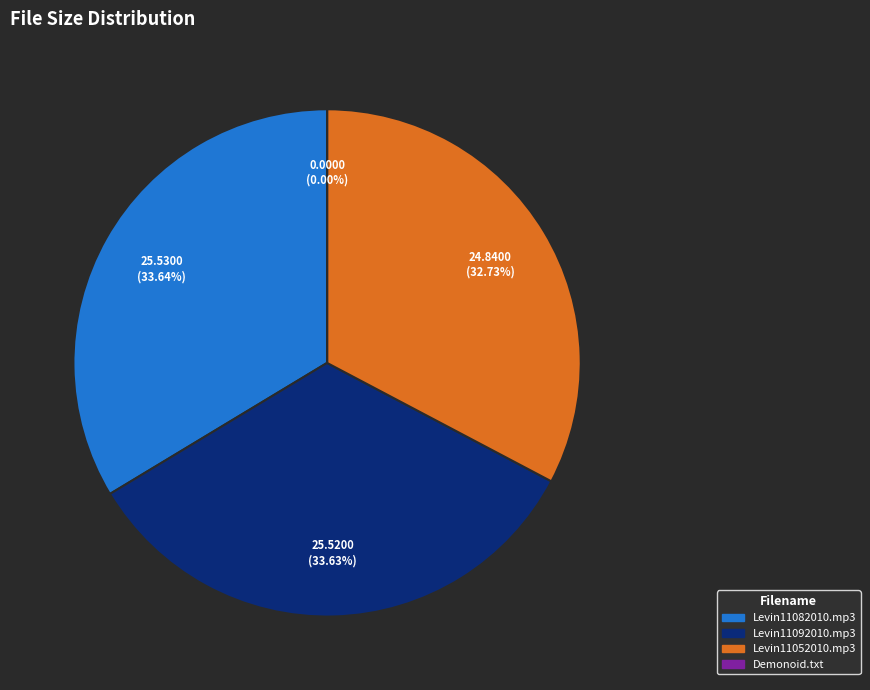

Is there any slice that represents more than half of the pie?

No